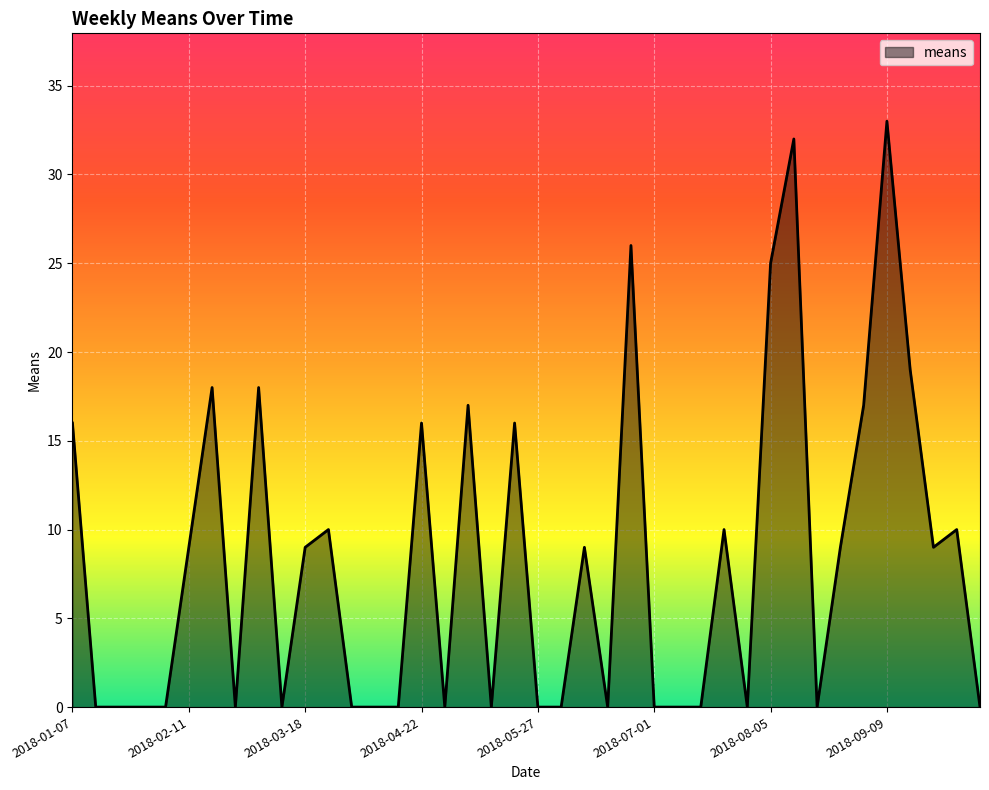

What is the greatest value displayed?

33